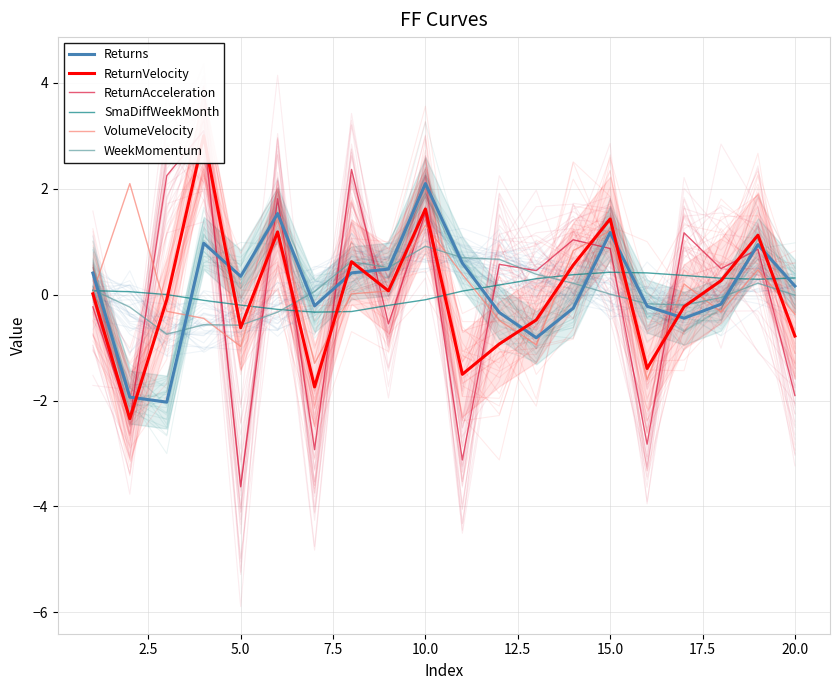

How many positive values does the VolumeVelocity series have?

11